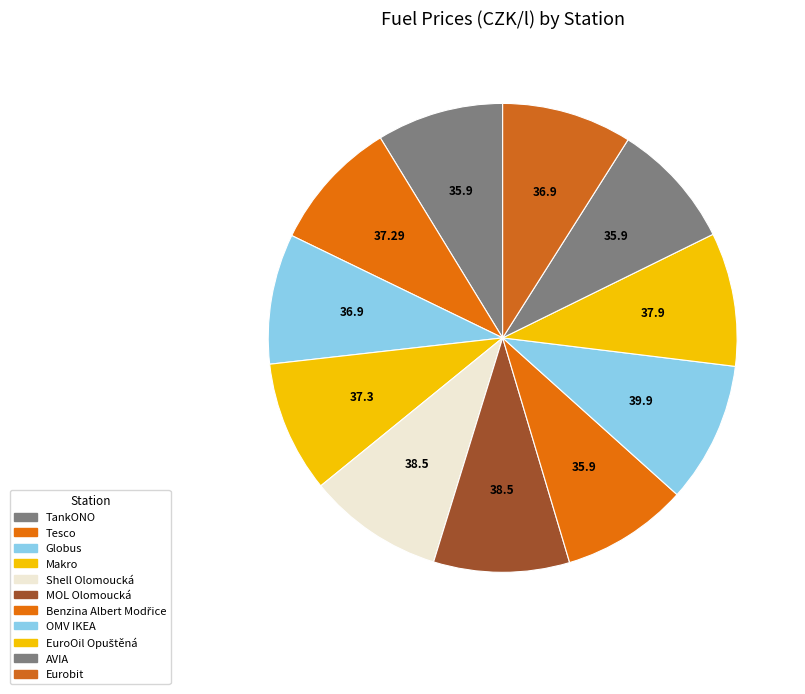

How many segments does this pie chart have?

11